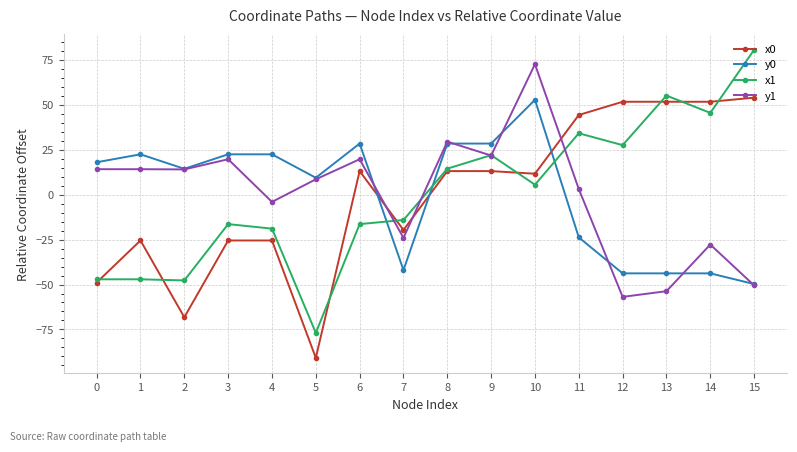

Where is the first local minimum for x0?

2